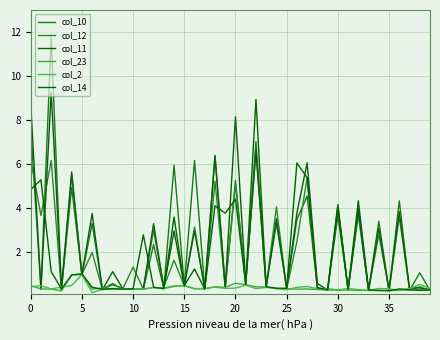

Where is the first local maximum for col_2?

5